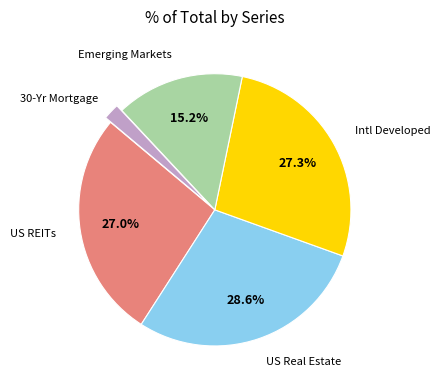

How much of the chart is everything except Intl Developed?

72.7%